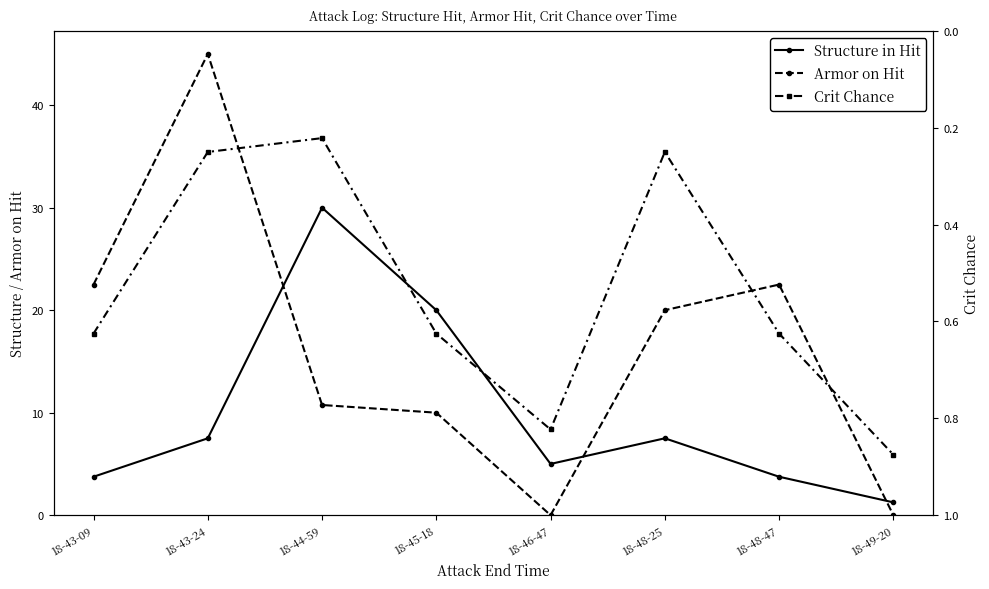

How many categories are shown in the chart?

8